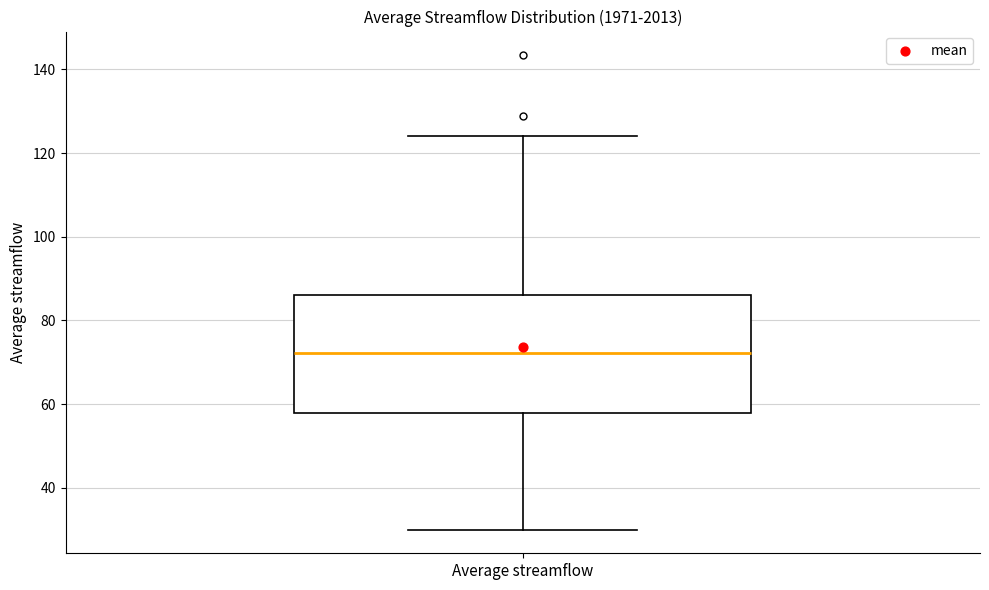

Transcribe this box plot: give where the median line is, the range the box spans, and where the two whiskers end, as read against the y-axis. The values are not printed on the chart, so give them approximately, as read against the axis.

median 72, box 58 to 86, whiskers 30 to 124